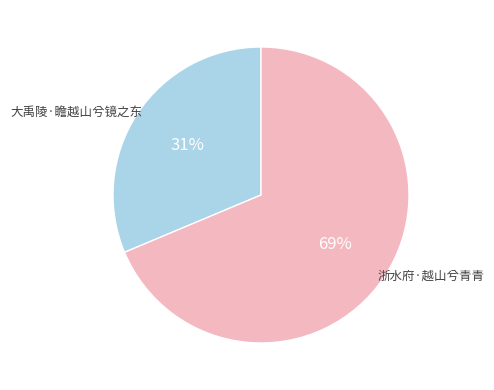

To the nearest percent, what is the average slice percentage?

50%